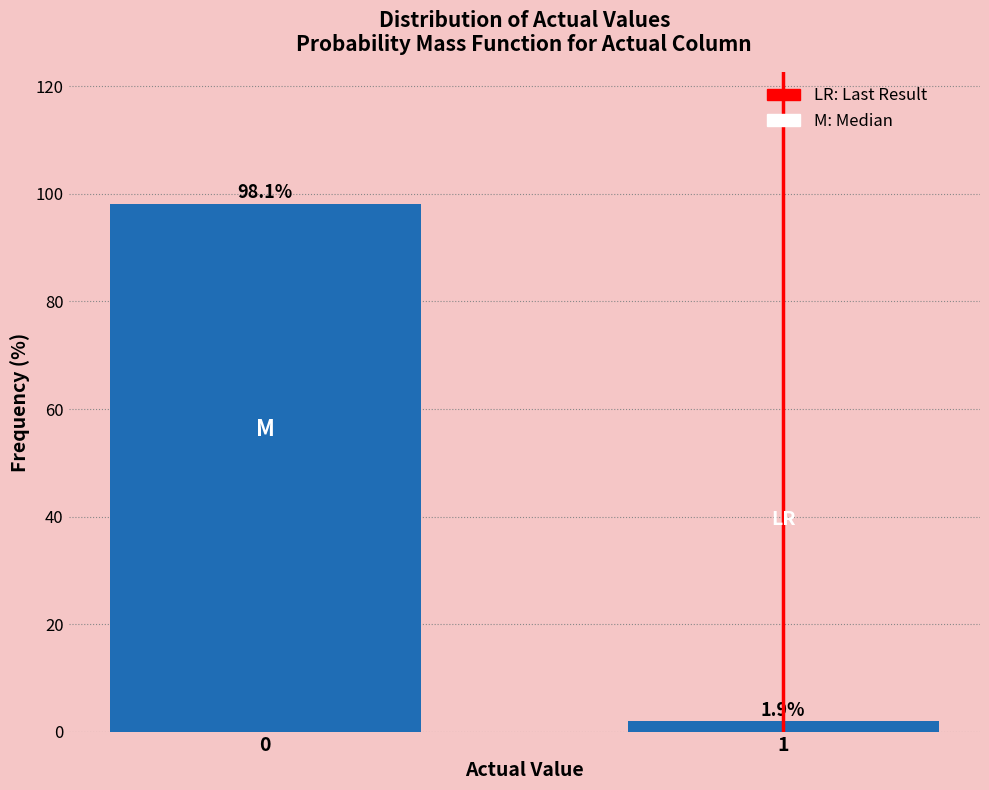

Reading left to right, extract all data points from this chart.

98.1	1.9